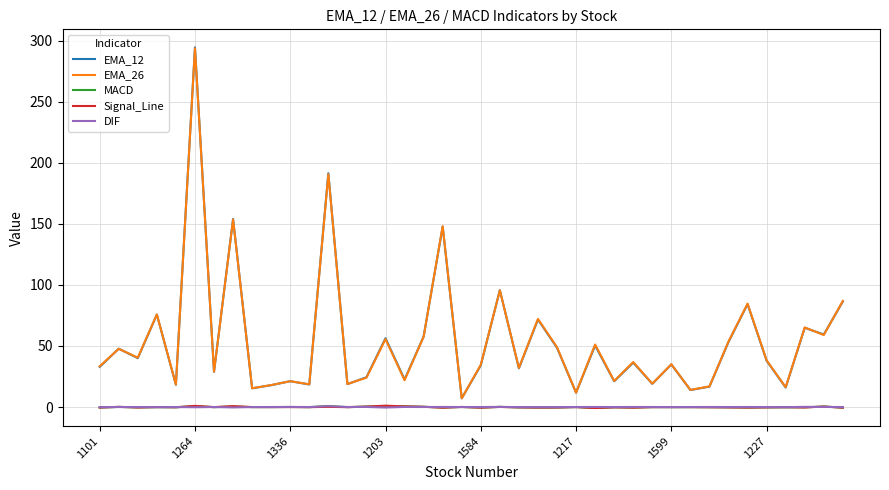

What is the maximum value shown in the chart?

294.5